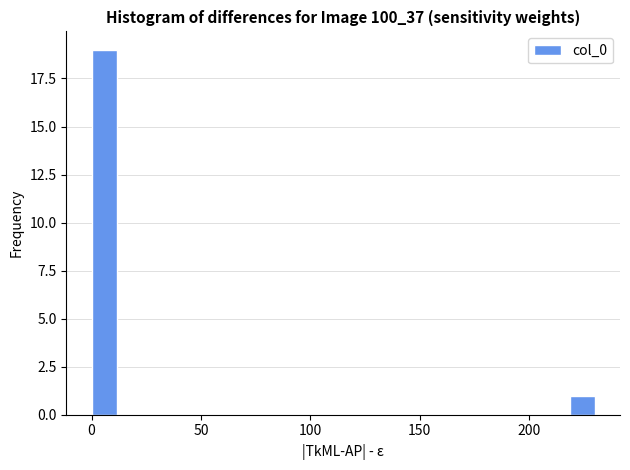

Around what value on the x-axis is the tallest bar? Give the approximate position of its centre, as read against the axis.

5